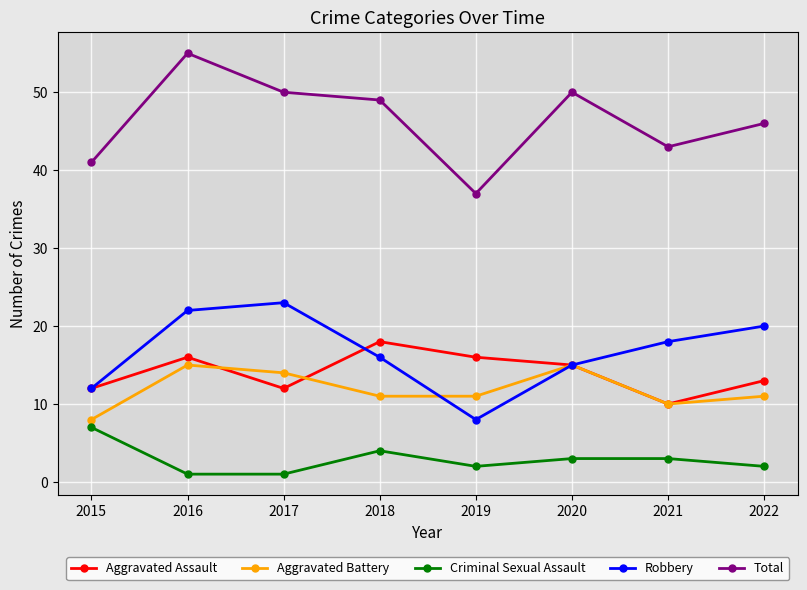

How many data points does each series have?

8